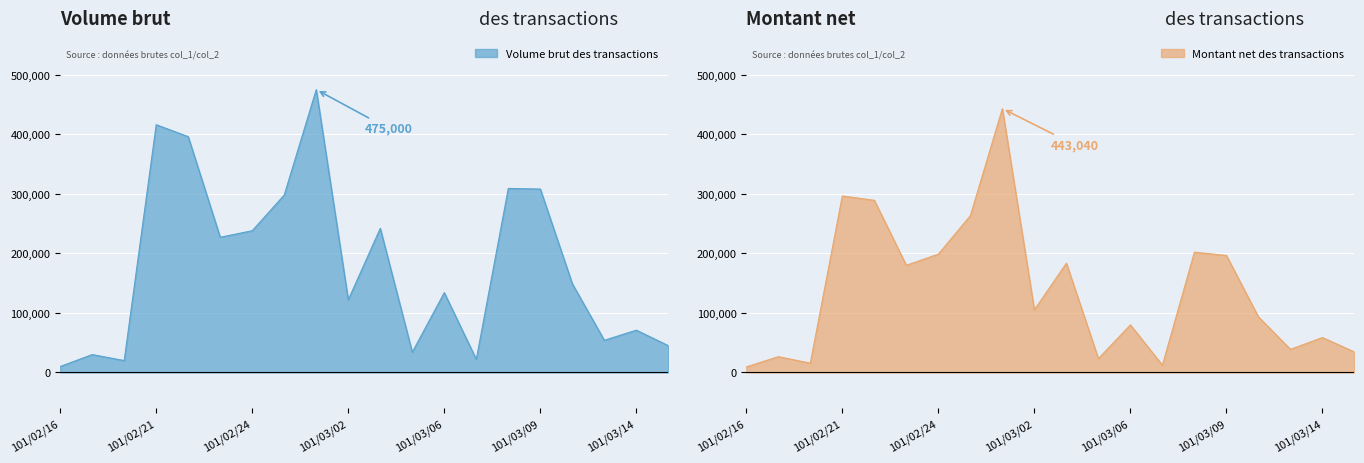

Which label corresponds to the largest value in the chart?

101/03/01